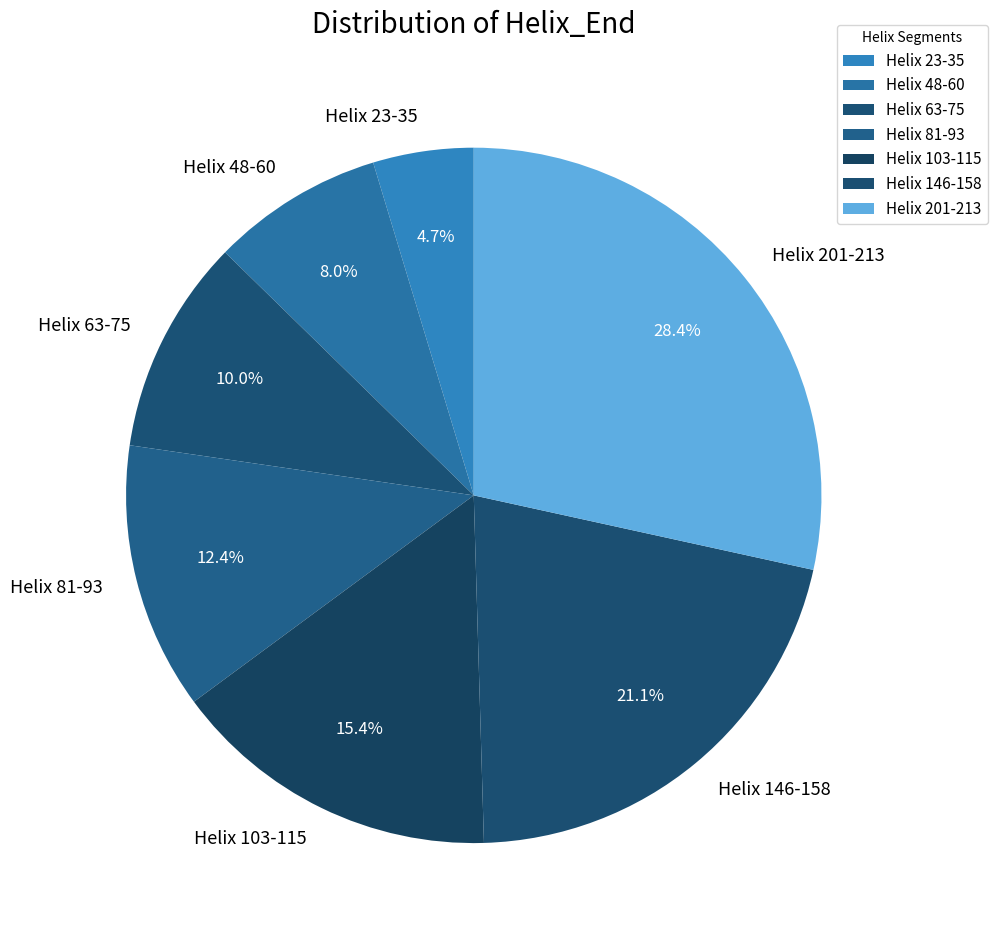

Is it true that Helix 103-115 is 15% of the pie?

True